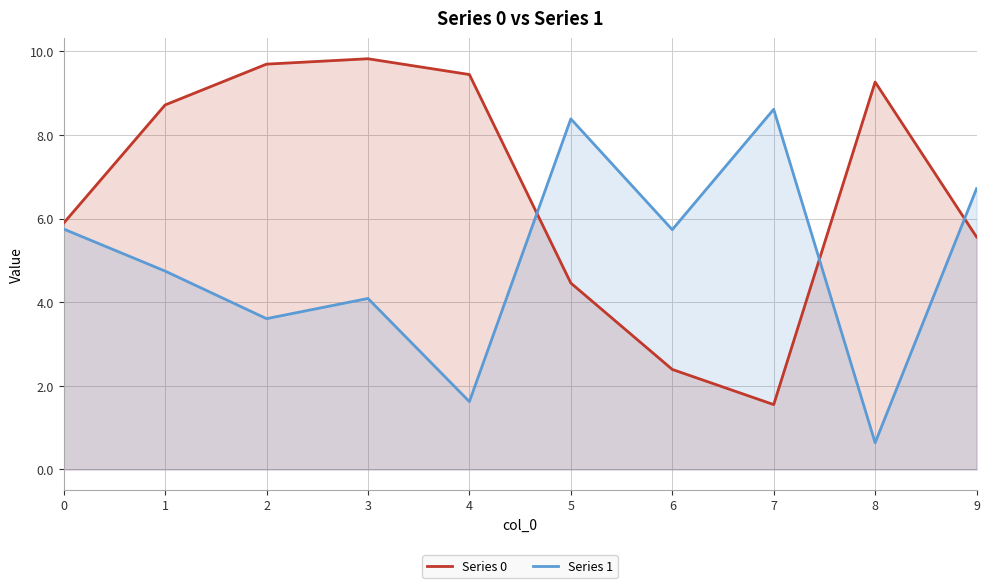

How many lines are shown in the chart?

2